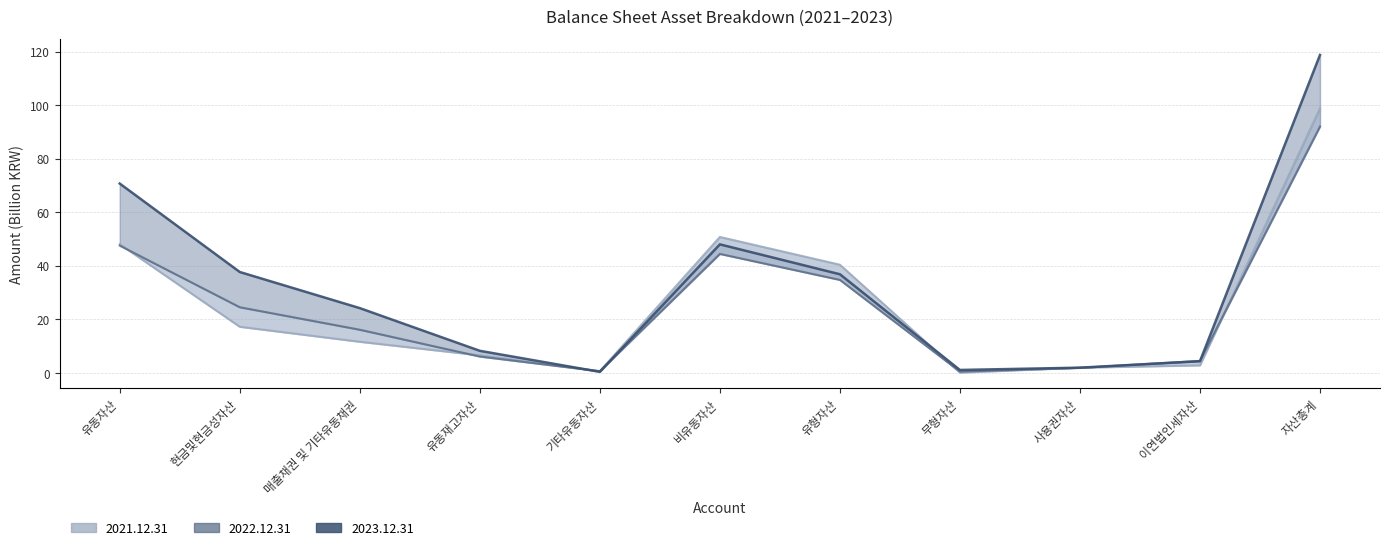

Is the value of 2021.12.31 at 사용권자산 greater than the value of 2023.12.31 at 무형자산?

Yes